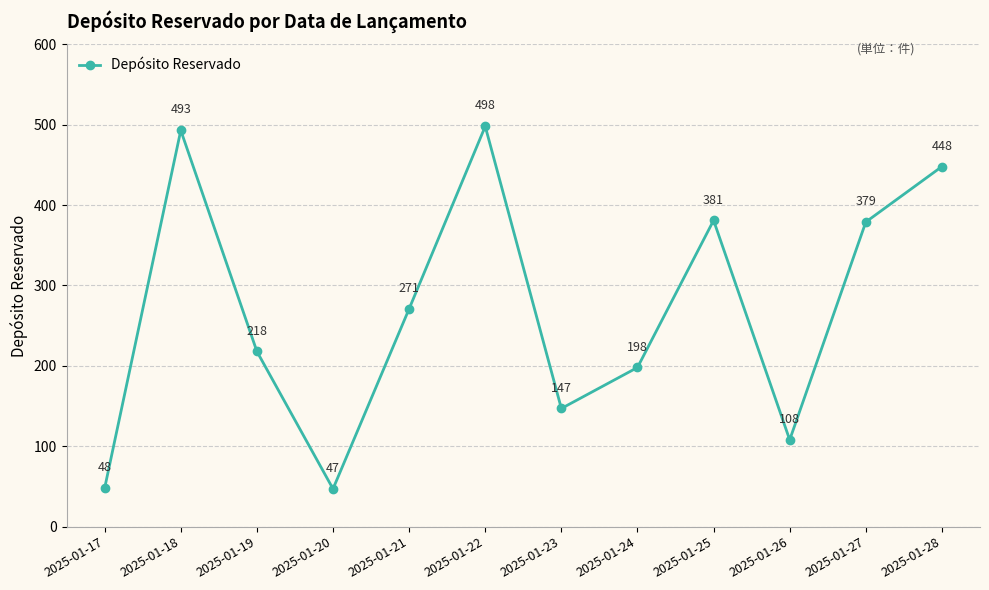

What is the sum of all values?

3236